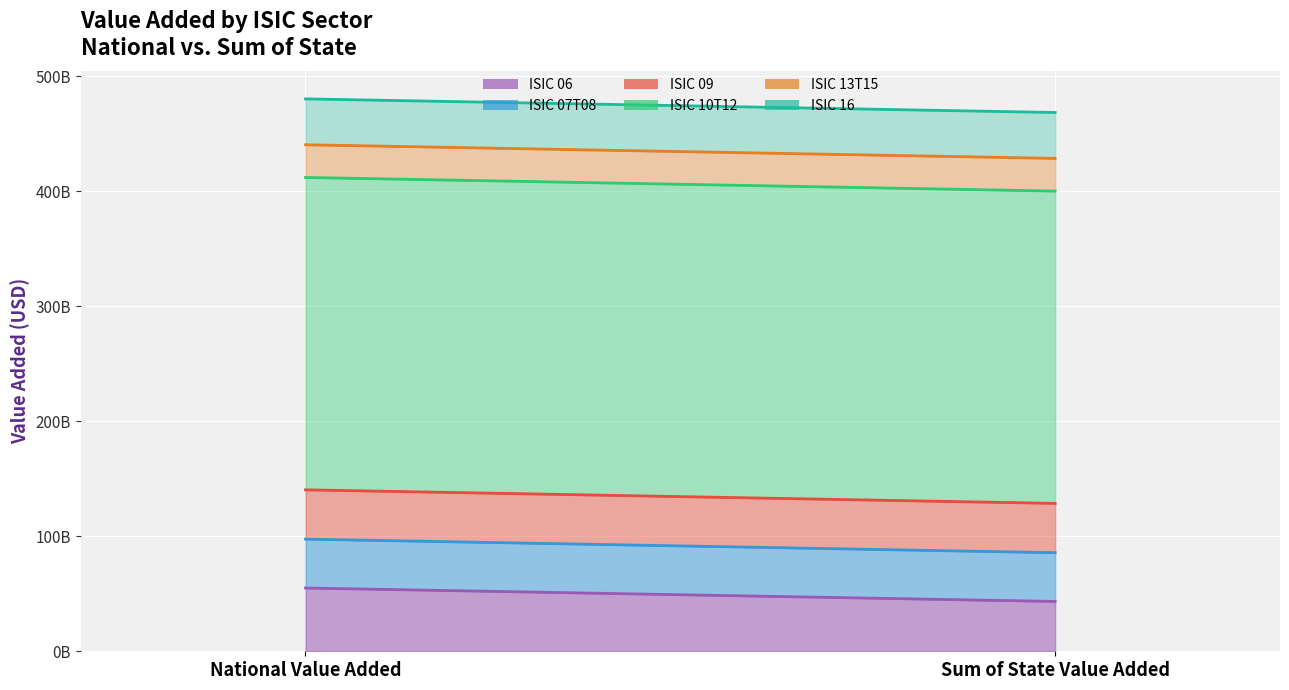

Reading left to right, what are all the values shown in this chart?

ISIC 06: 55027015966.8	43325227578.9
ISIC 07T08: 42478054417.1	42397778941.8
ISIC 09: 42862790600.0	42862584880.0
ISIC 10T12: 271578172200.0	271528182240.0
ISIC 13T15: 28431532600.0	28425361000.0
ISIC 16: 39875736200.0	39874399020.0